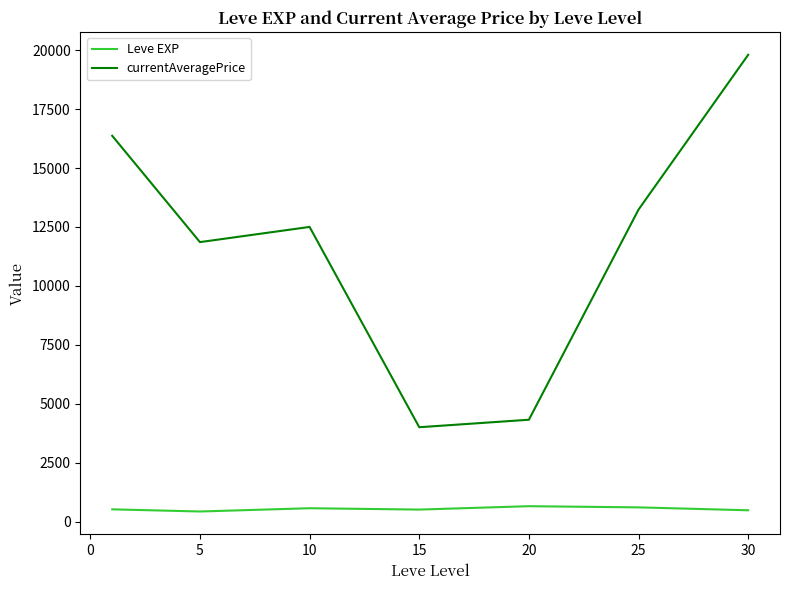

Which series has the widest spread of values?

currentAveragePrice